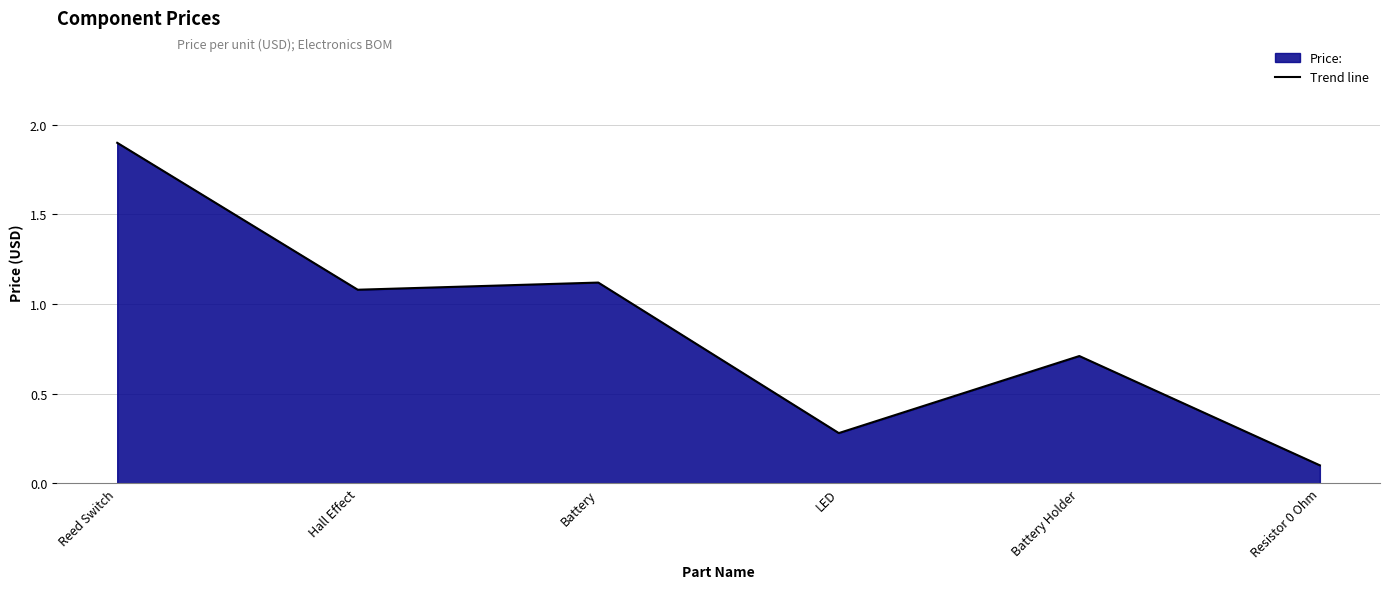

Is it true that the value at Battery is 1.1?

True